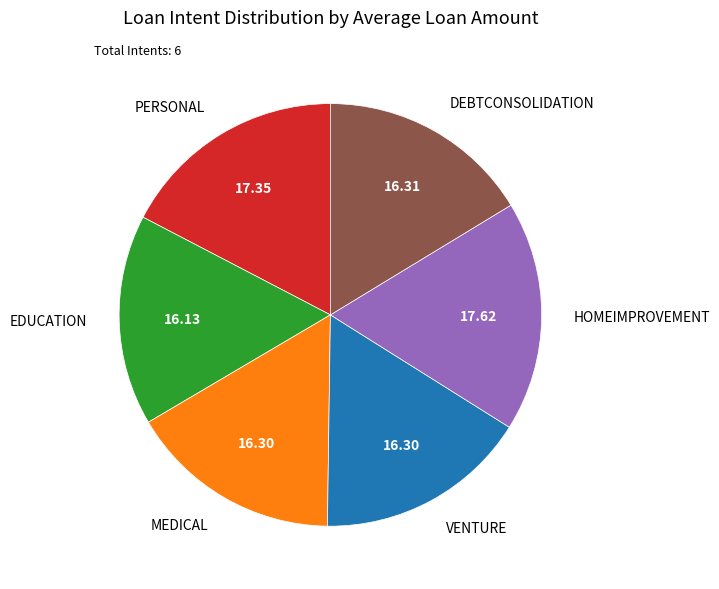

Does VENTURE account for over 50% of the chart?

No